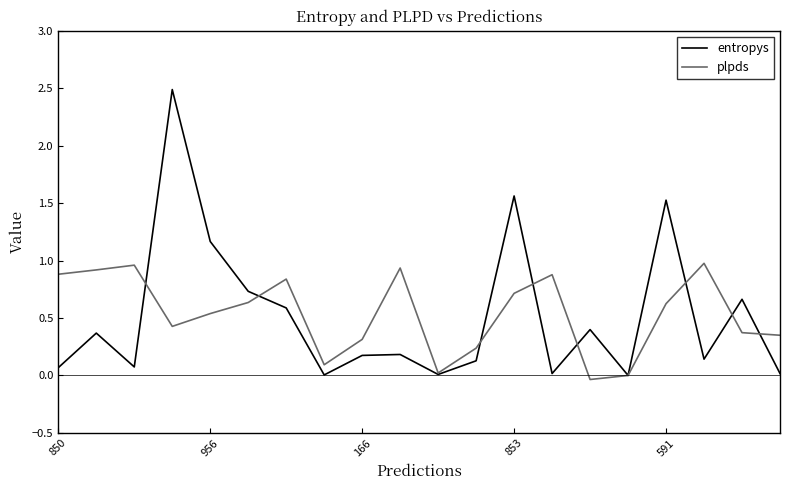

Which series has the largest range (max minus min)?

entropys